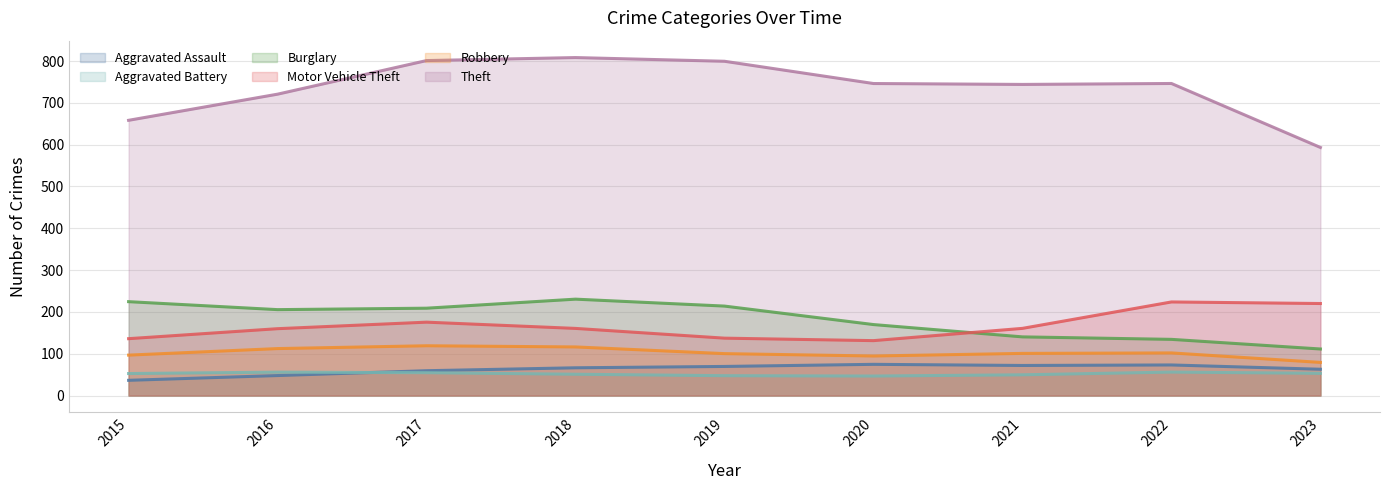

Between 2018 and 2023, which series saw the biggest shift?

Theft